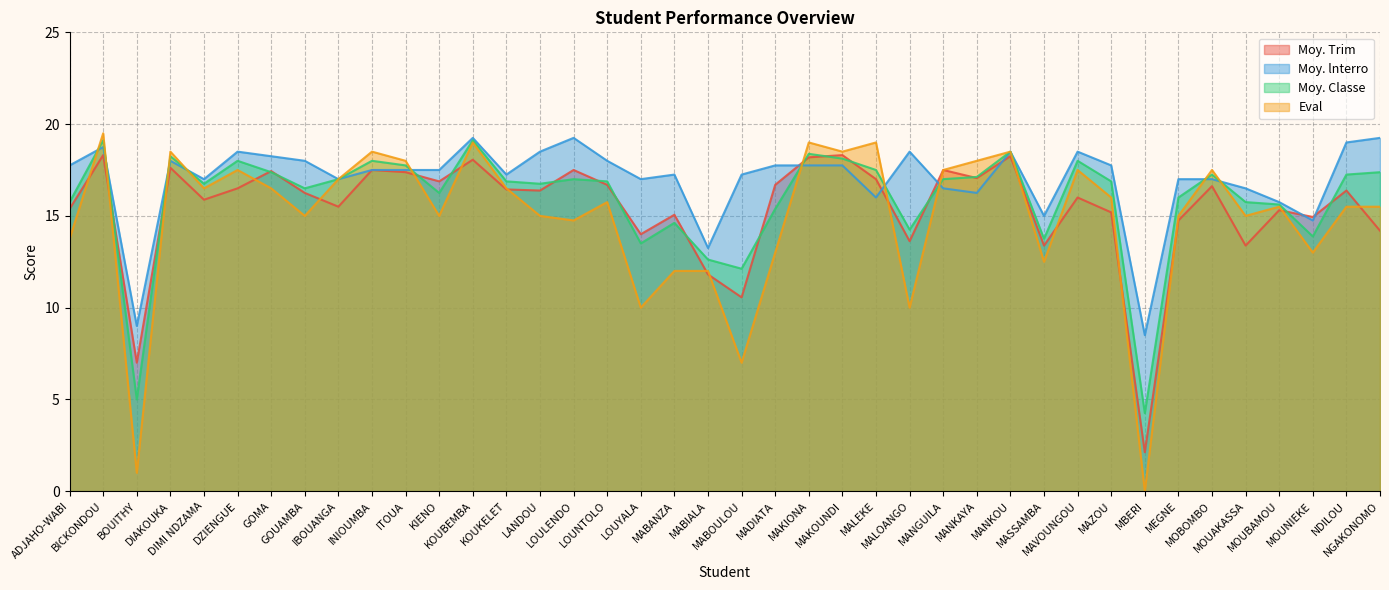

True or false: Moy. lnterro has more than 2 points higher than both neighbors.

True